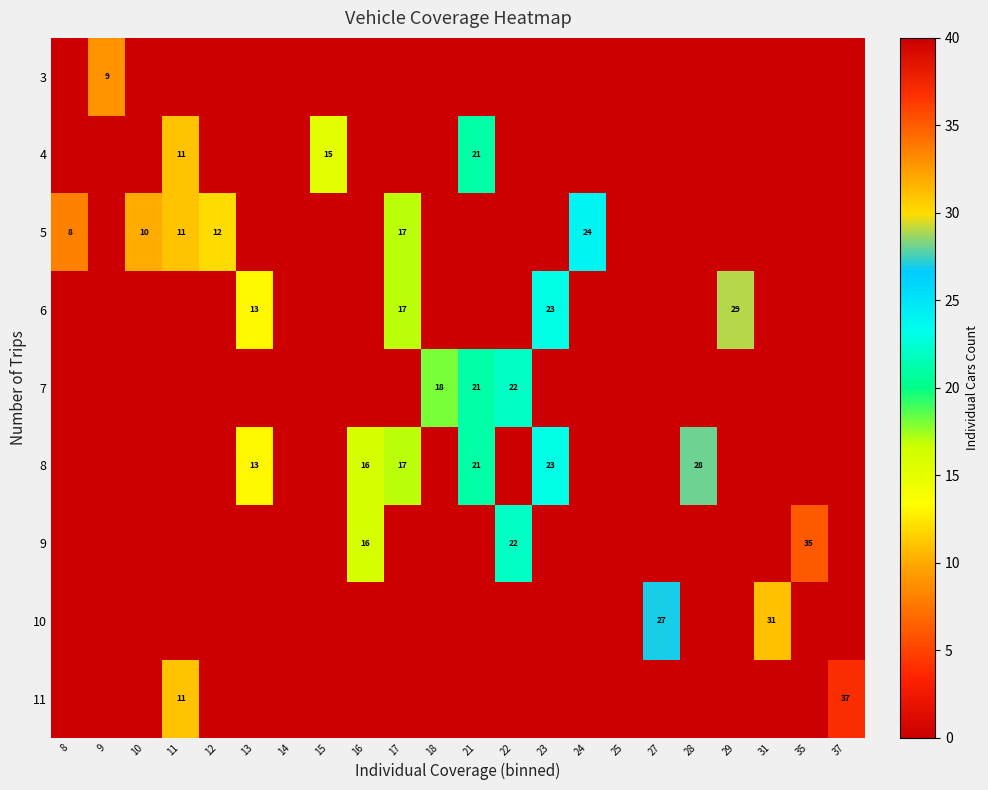

True or false: 5 has a value of 17 at 17.

True